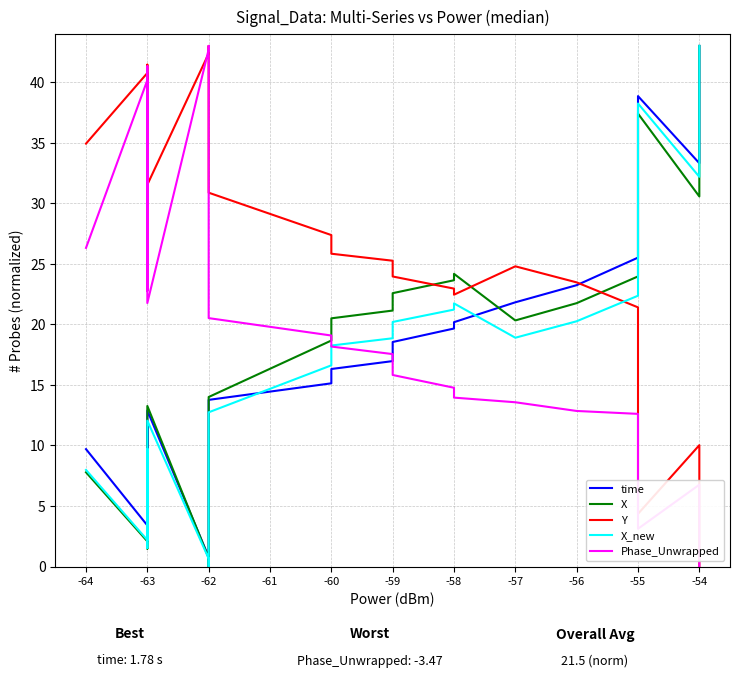

What is the difference between the highest and lowest values at -58?

8.9